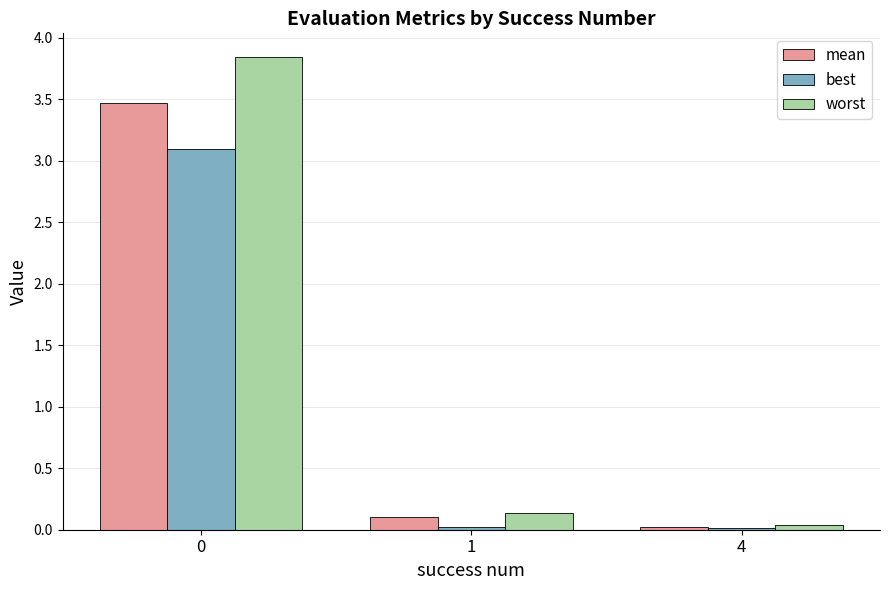

The best series shows 0.0 at 4. True or false?

True